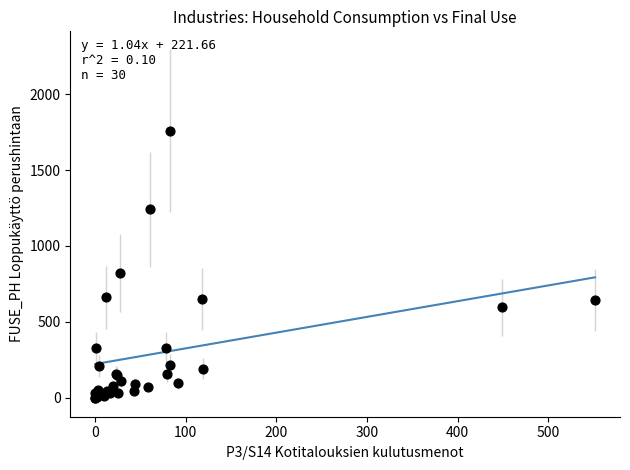

What Y value in the scatter plot is closest to 880?

819.7